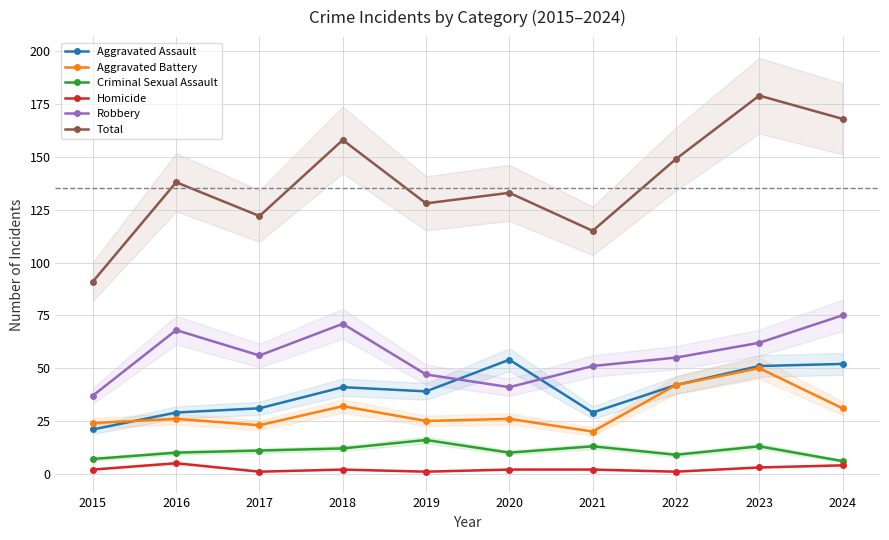

The value of Aggravated Battery at 2022 is 42. True or false?

True